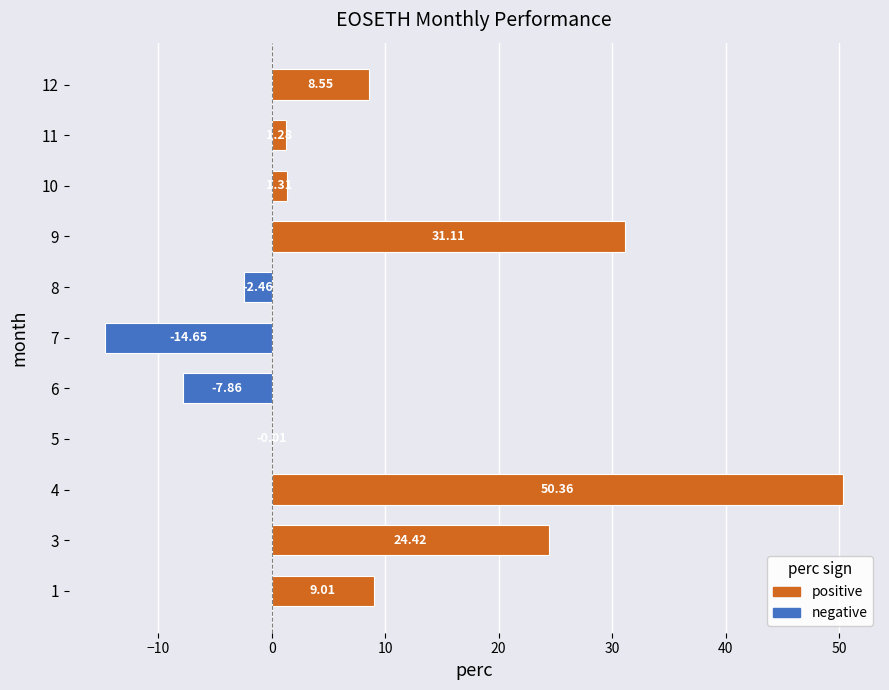

What is the maximum value shown in the chart?

50.4